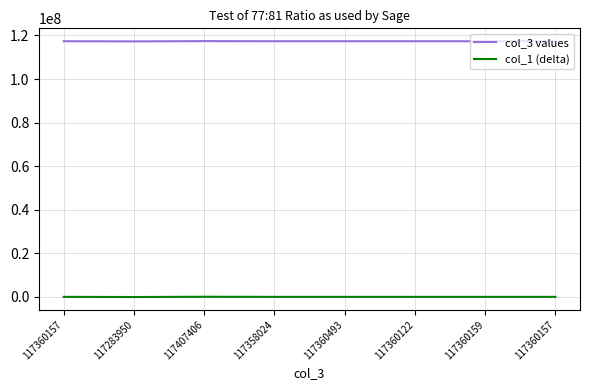

Reading right to left, extract all data points from this chart.

col_3 values: 117360157	117360159	117360122	117360493	117358024	117407406	117283950	117360157
col_1 (delta): 0	2	-35	336	-2133	47249	-76207	0